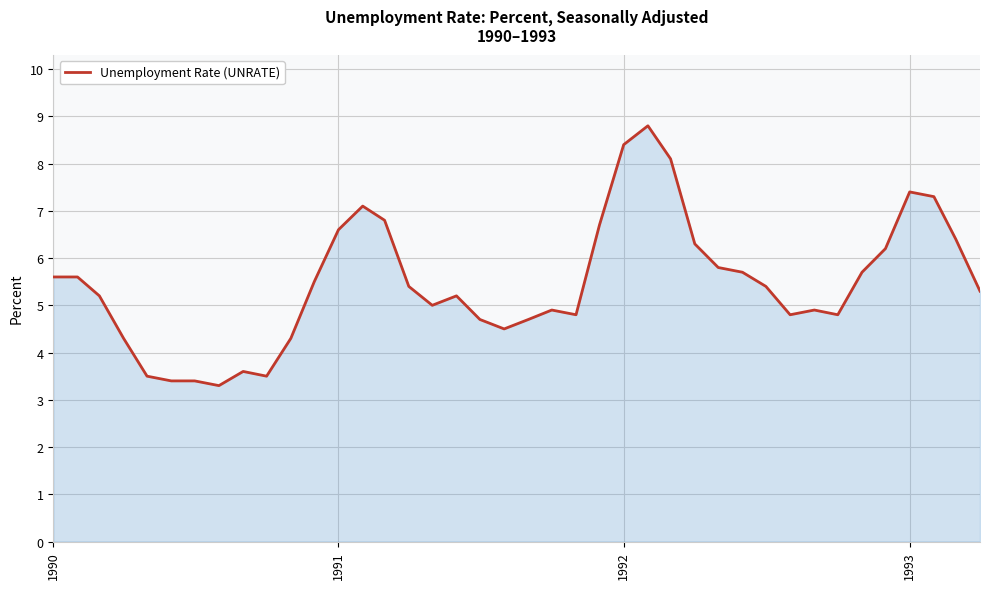

What is the minimum value shown in the chart?

3.3